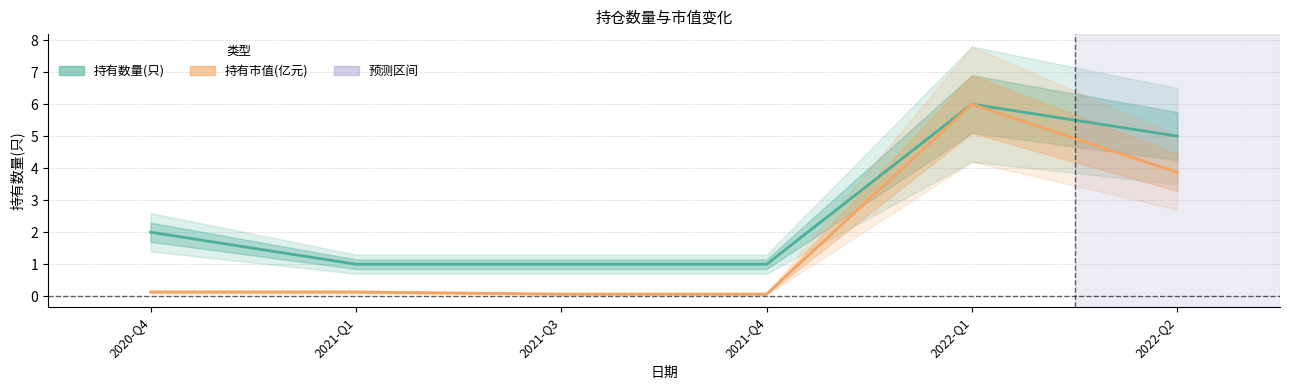

What is the minimum value for 持有市值(亿元)?

0.1